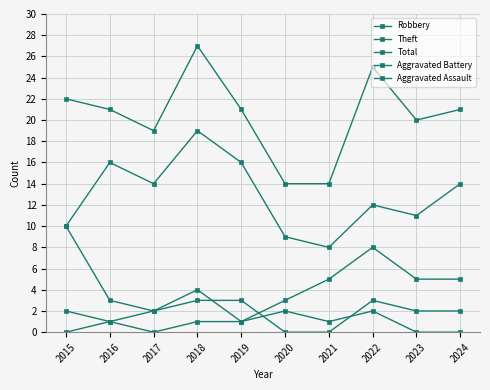

Where is the first local maximum for Aggravated Battery?

2022